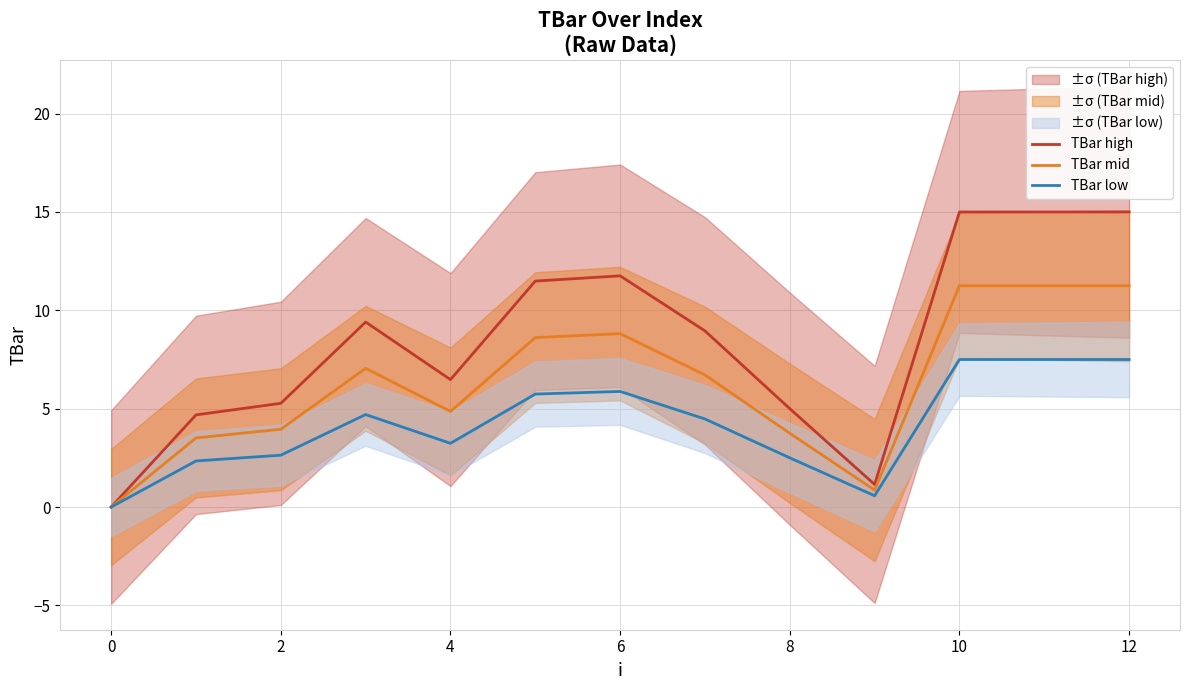

How many interior local peaks does the TBar high series have?

2